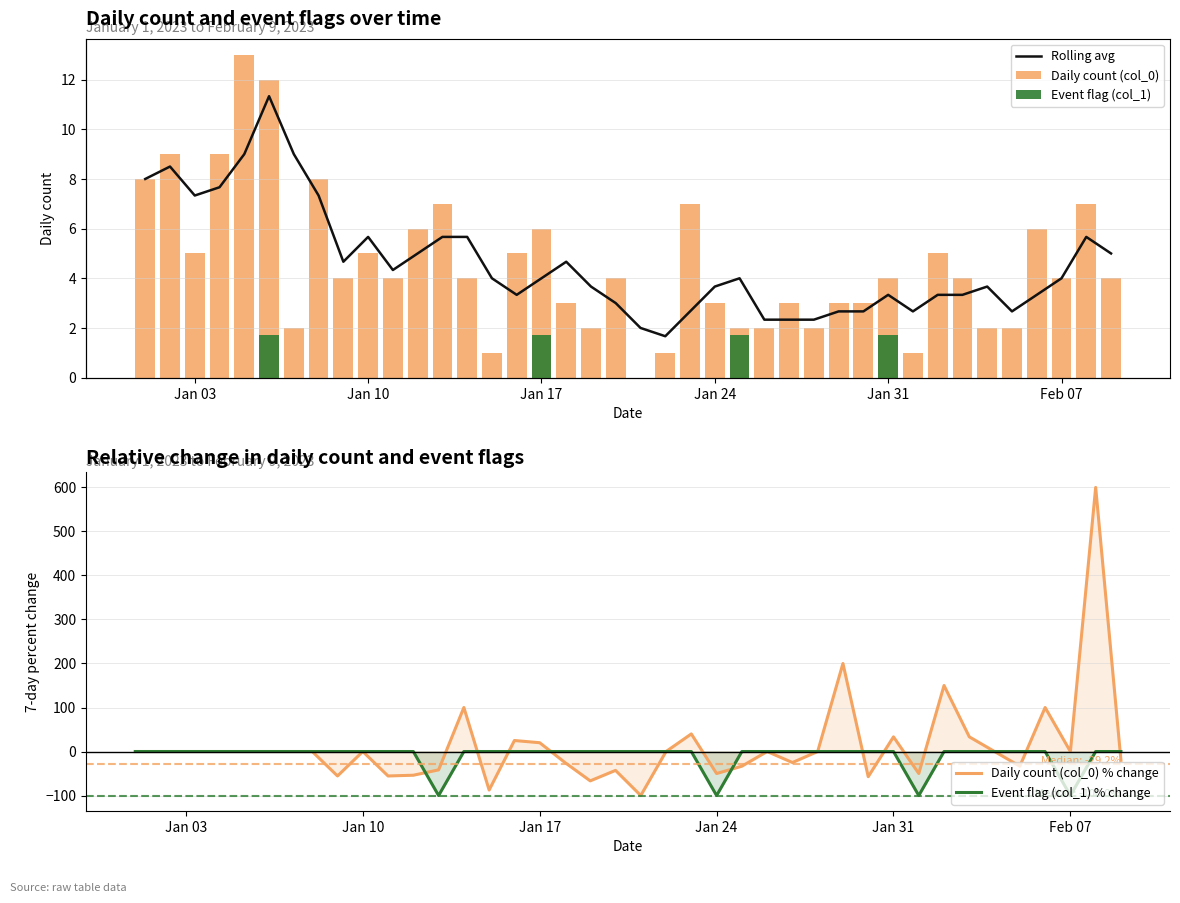

What is the maximum value for Daily count (col_0) % change?

600.0